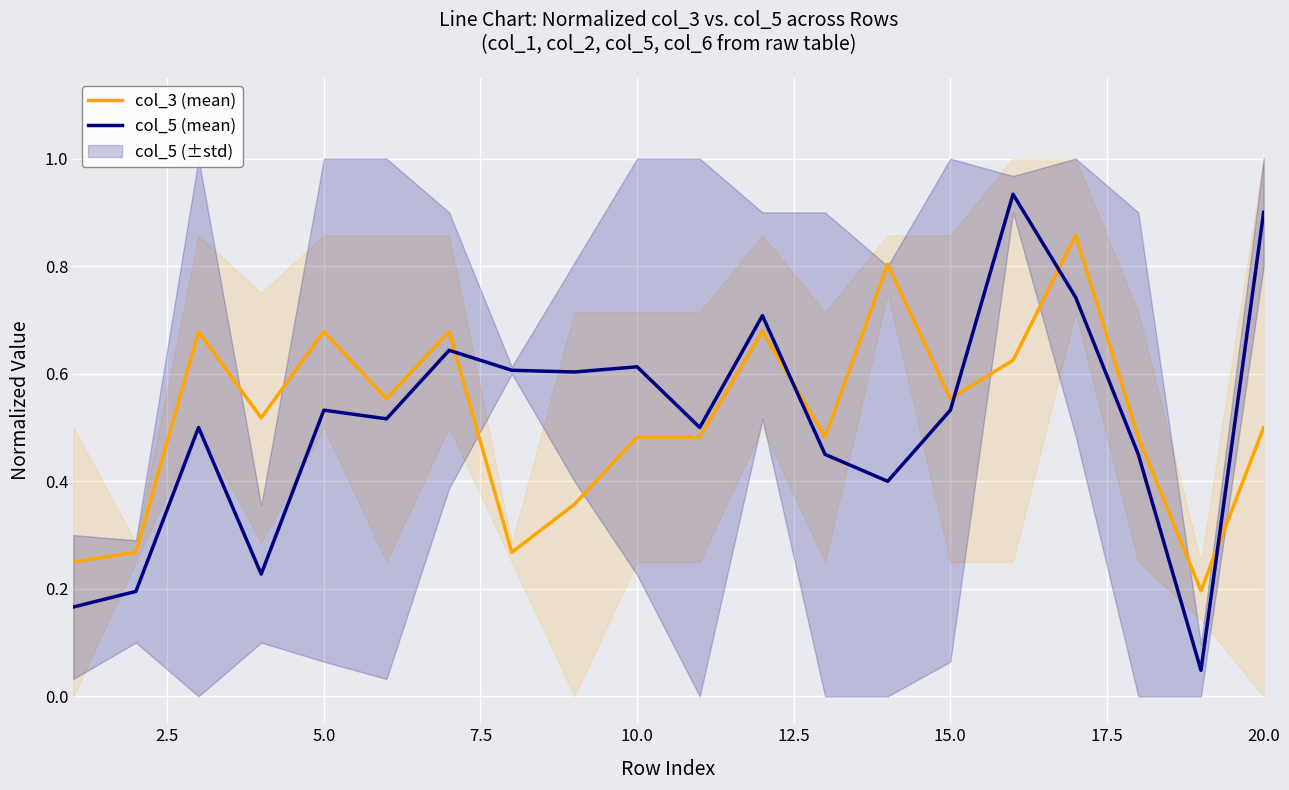

In col_3 (mean), how many points are lower than both neighbors (excluding endpoints)?

6